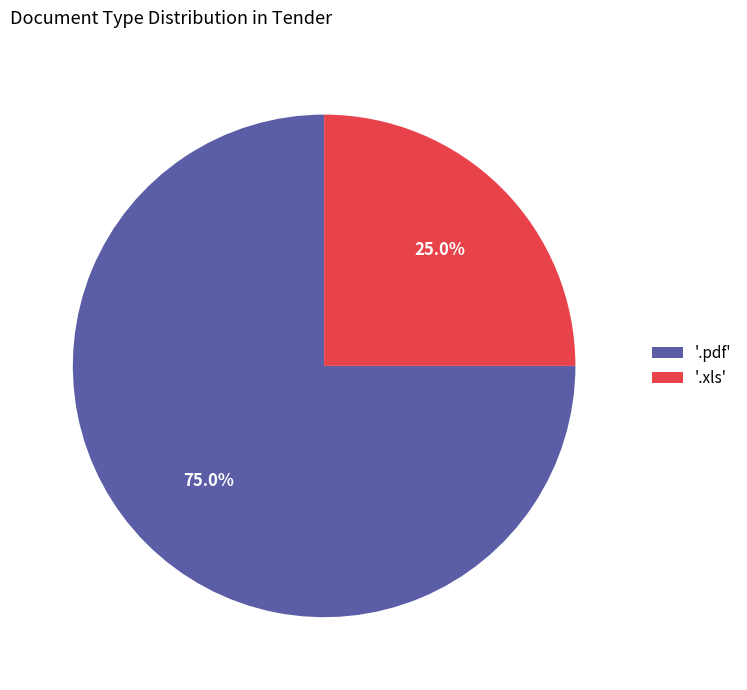

Do '.pdf' and '.xls' together represent more than half of the pie?

Yes